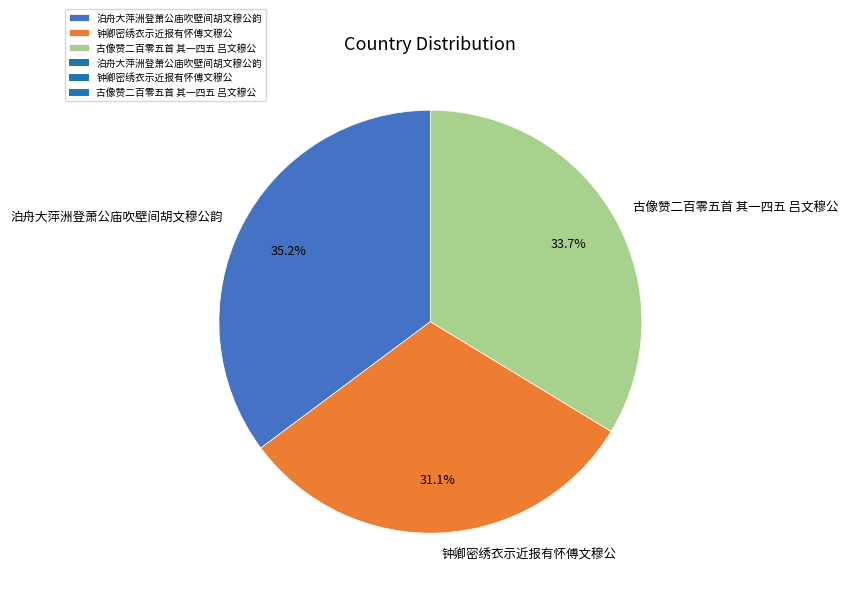

How many segments does this pie chart have?

3